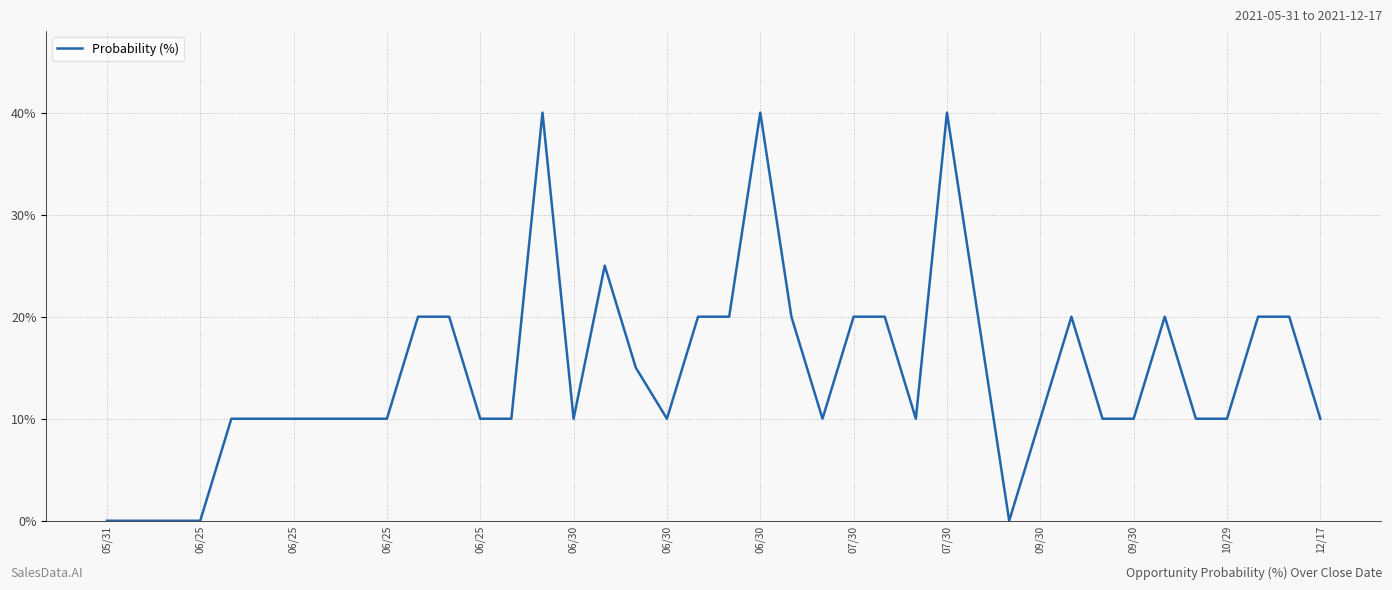

How many lines are shown in the chart?

1